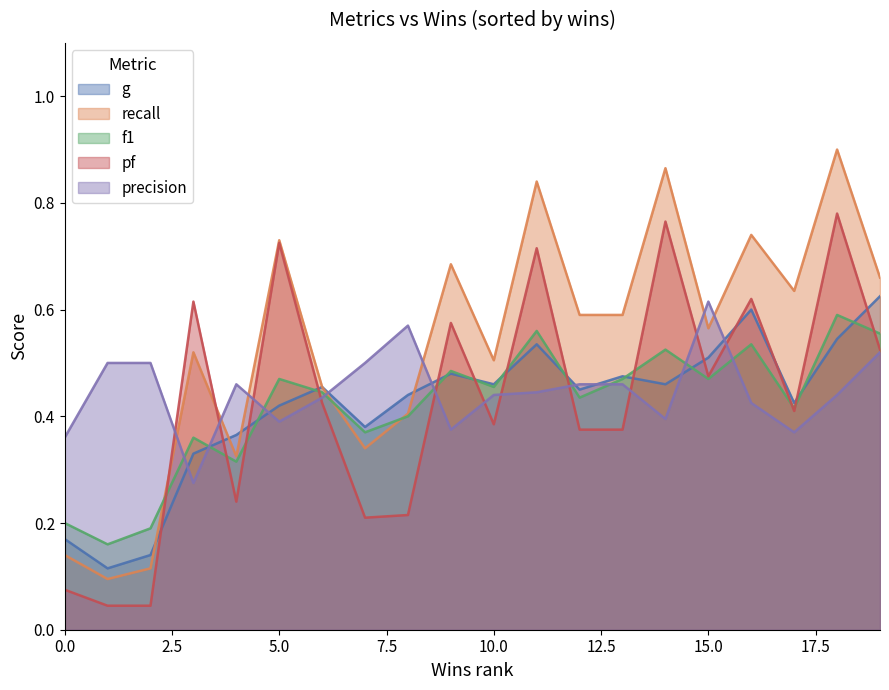

Which series changed the most between 16 and 19?

precision